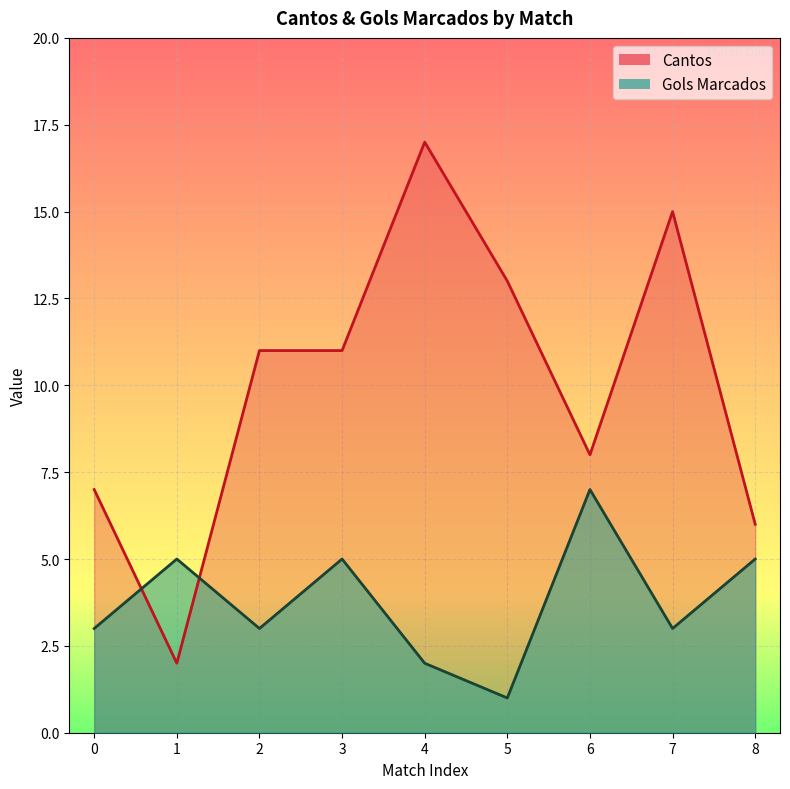

Between which two adjacent categories do Gols Marcados and Cantos first intersect?

0 and 1